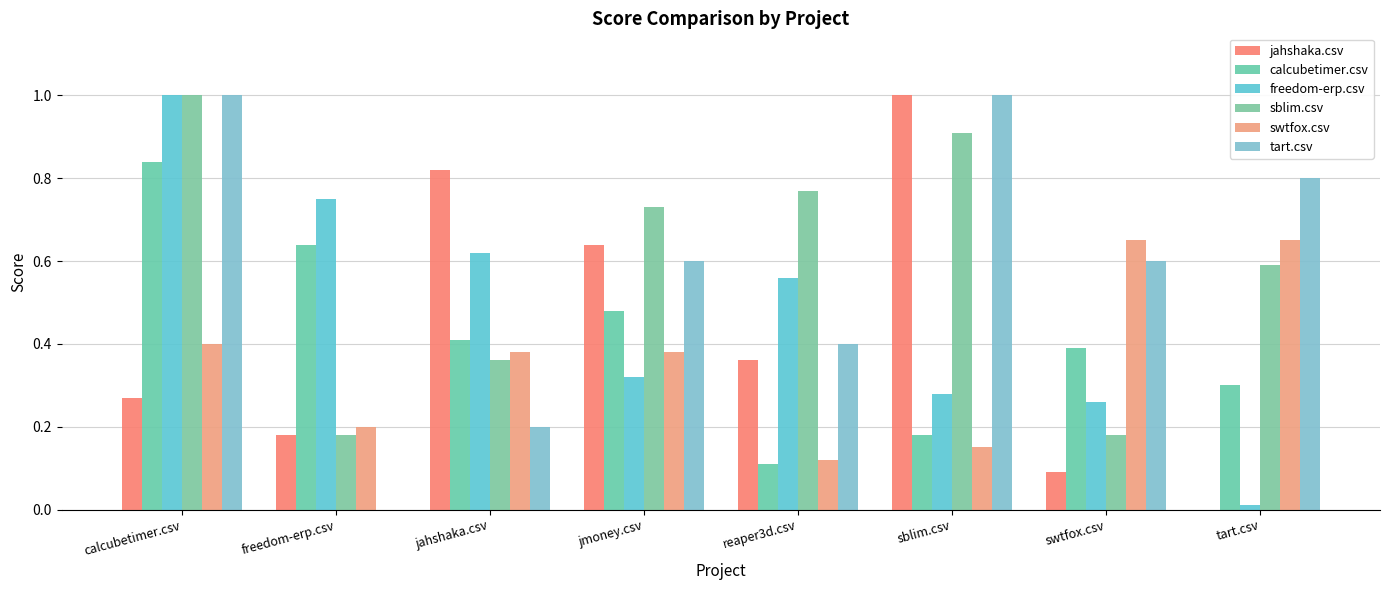

Does the chart contain stacked bars?

No